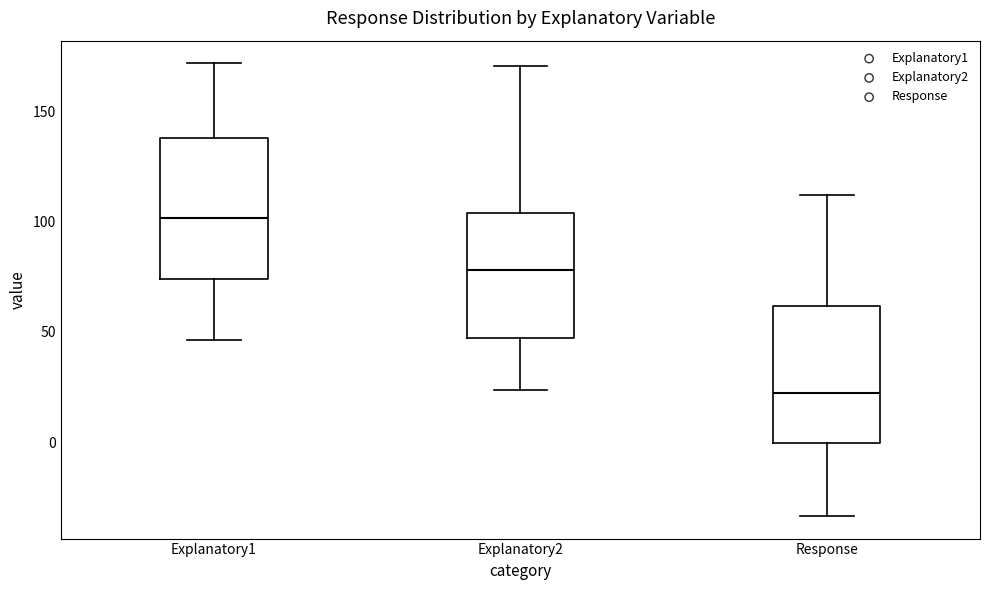

Which box has the highest median line?

Explanatory1